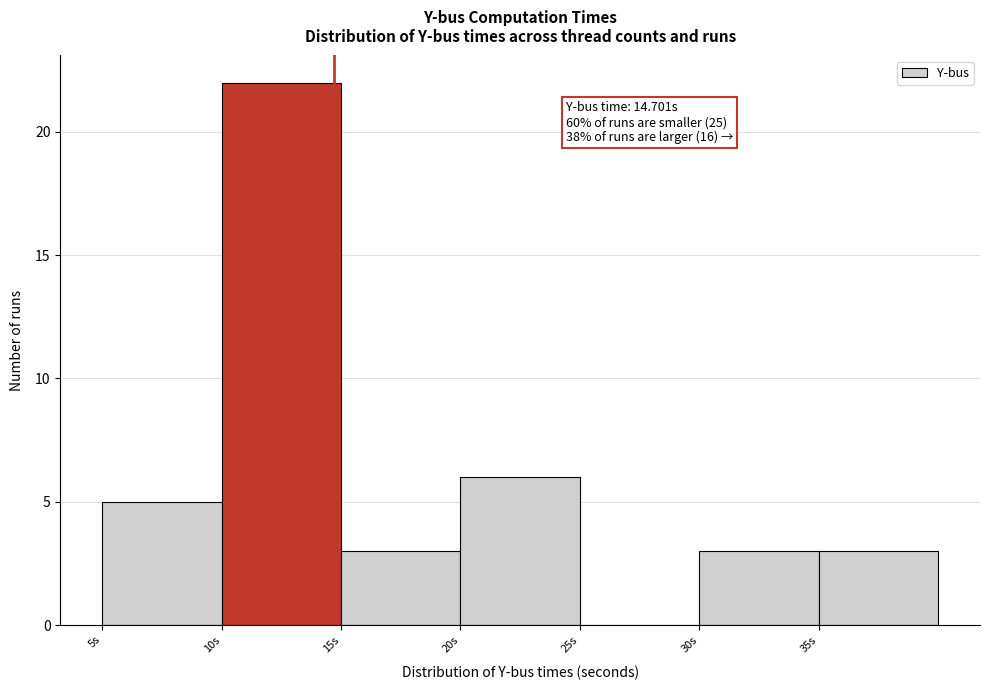

Which range on the x-axis has the tallest bar?

10 to 15